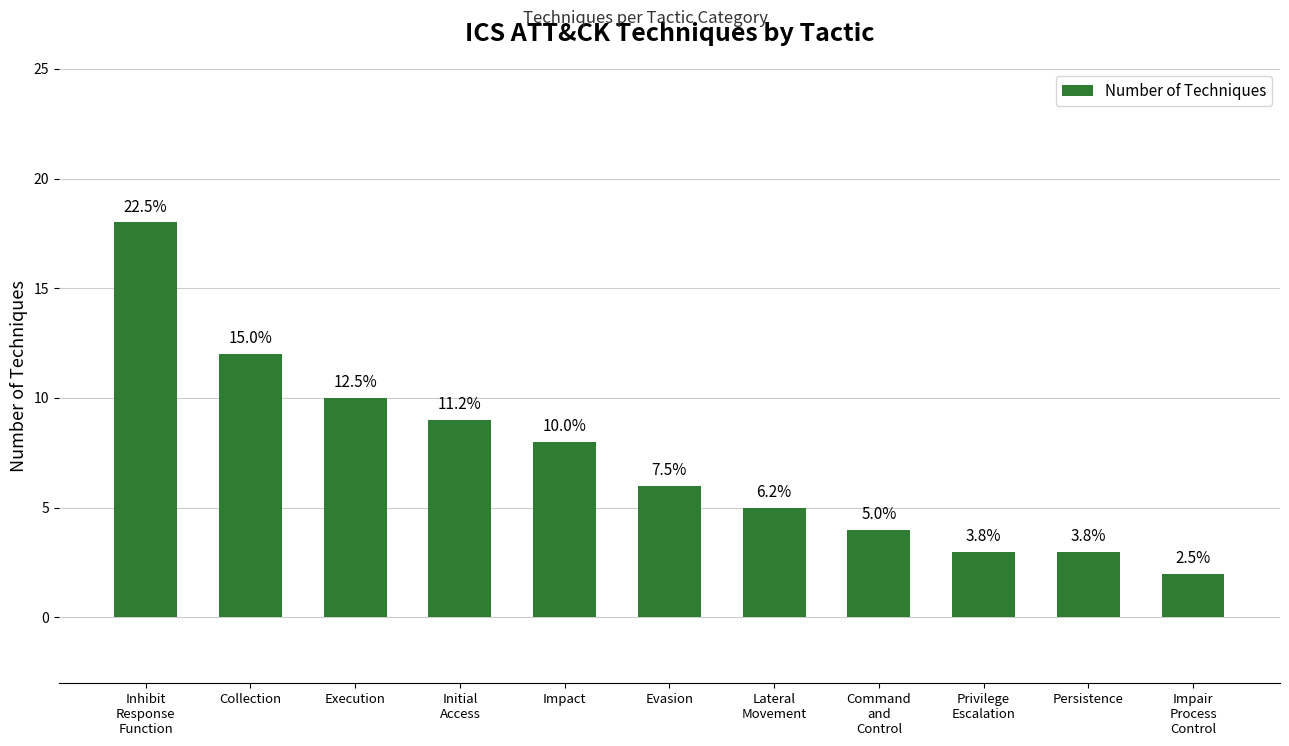

At which label does the data first exceed 6?

Inhibit
Response
Function